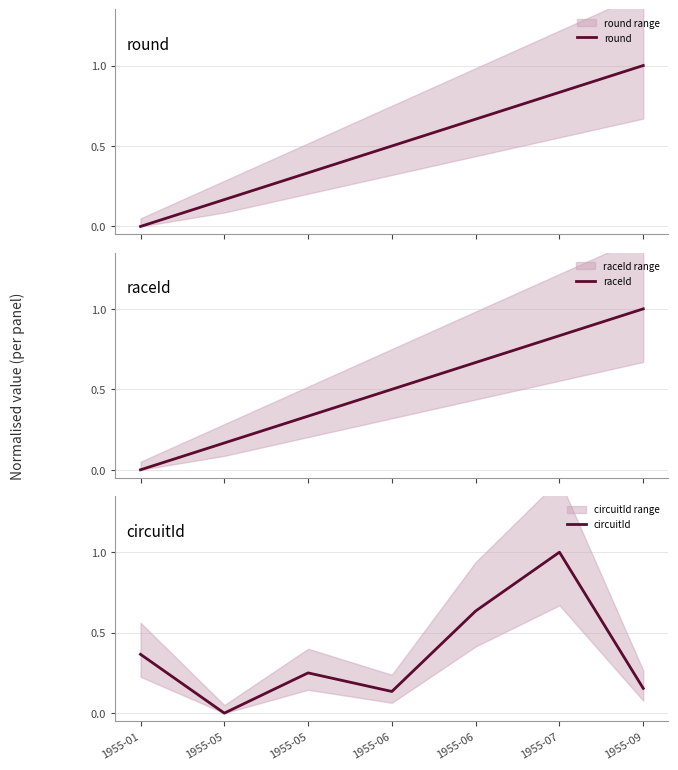

Is the value of raceId at 1955-05 greater than the value of round at 1955-06?

No